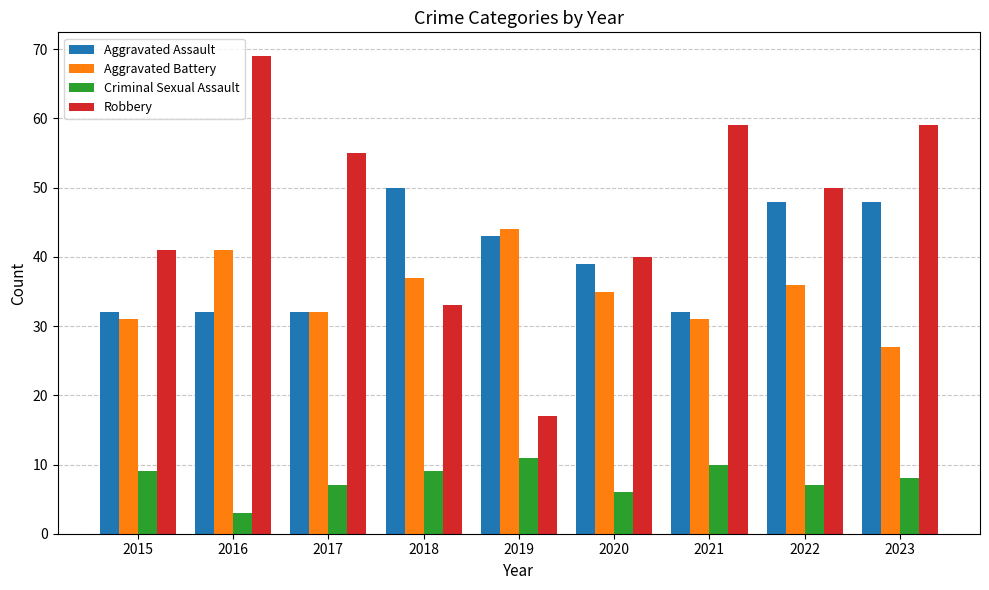

What is the sum of the Criminal Sexual Assault values at 2020 and 2015?

15